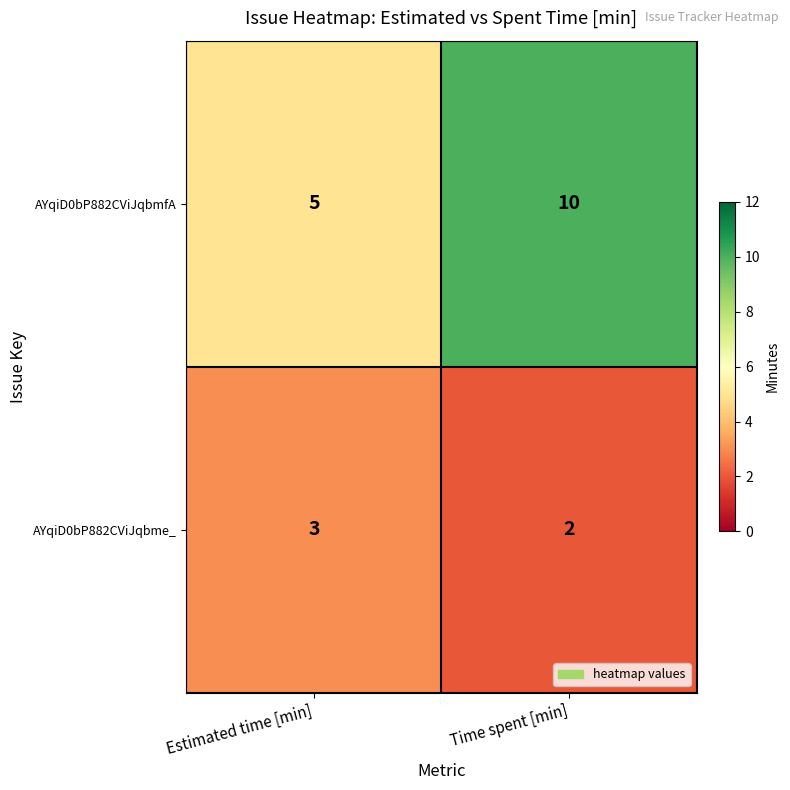

Which category has the highest value across all series?

Time spent [min]